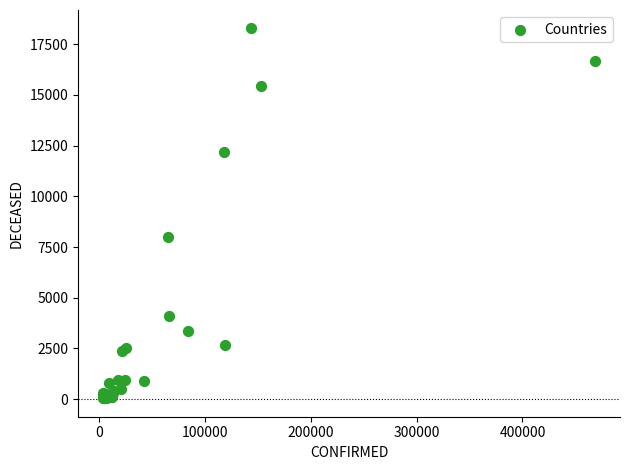

What Y value in the scatter plot is closest to 9161?

7978